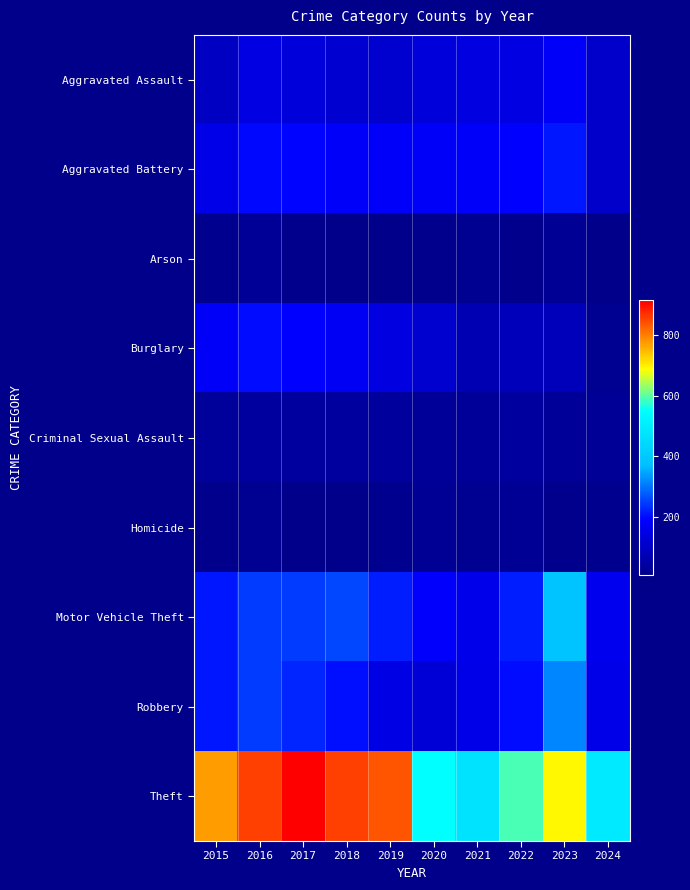

Which series has the widest spread of values?

Theft